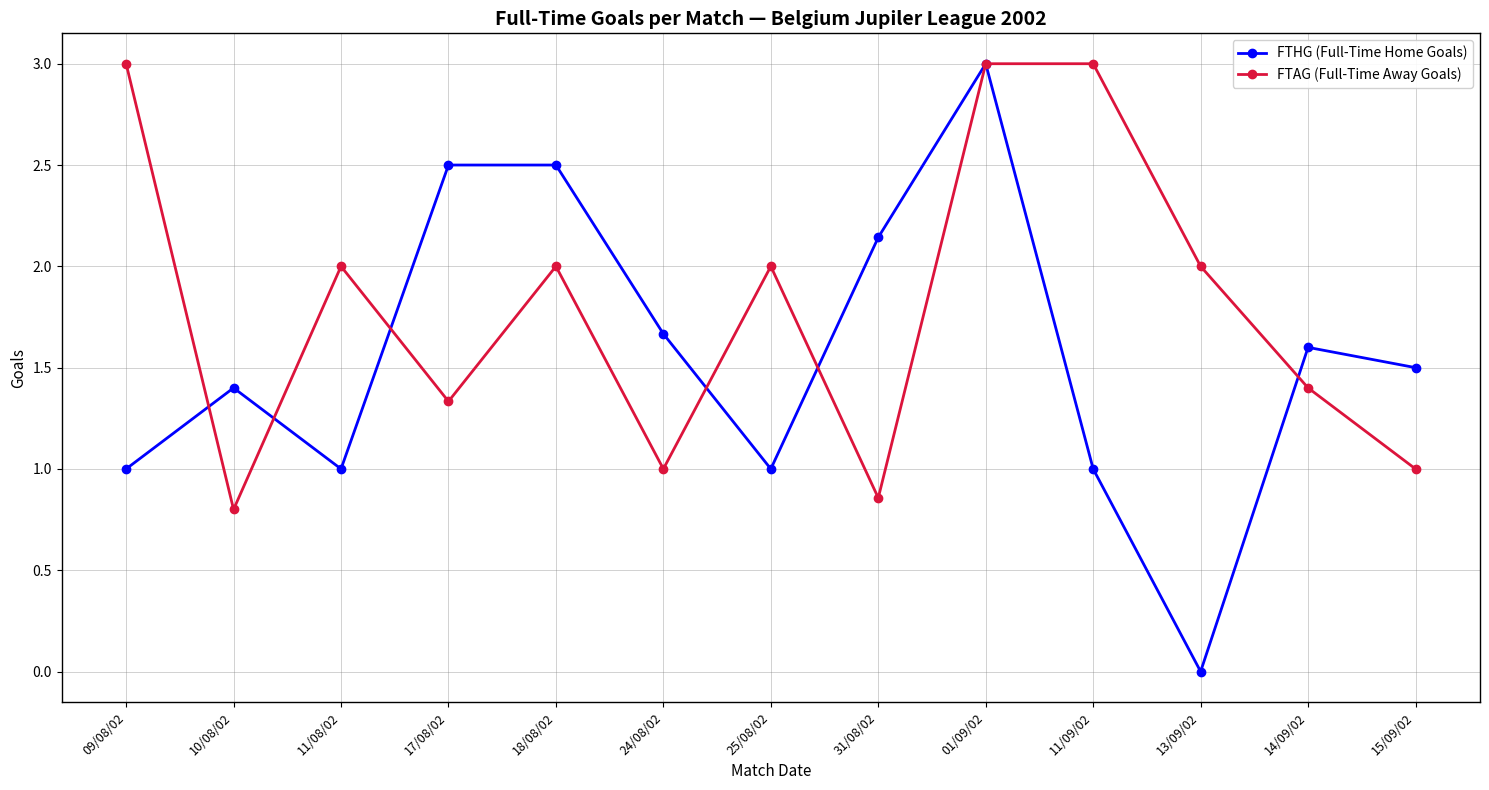

At which category is the sum across all series the highest?

01/09/02